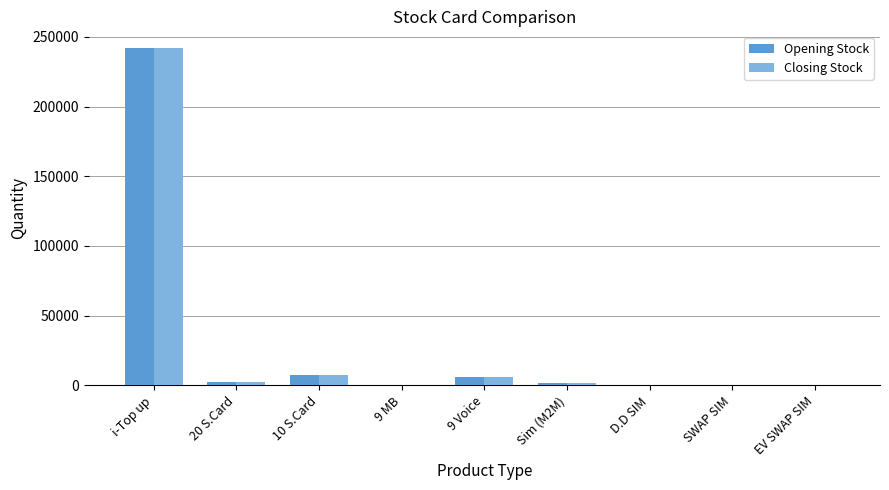

Which category has the highest value across all series?

i-Top up